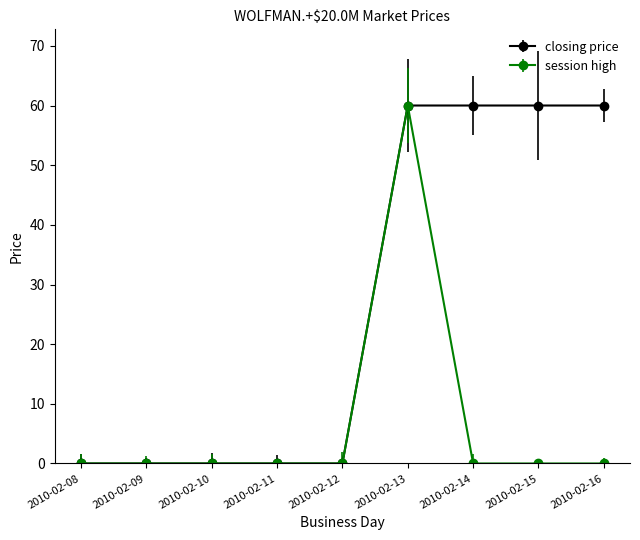

What is the greatest value displayed?

60